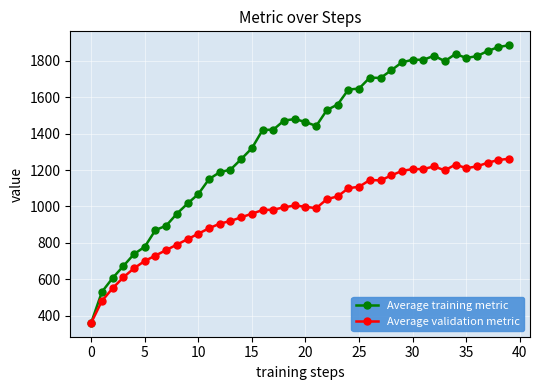

What is the value of the Average training metric point at the 22nd from the left?

1442